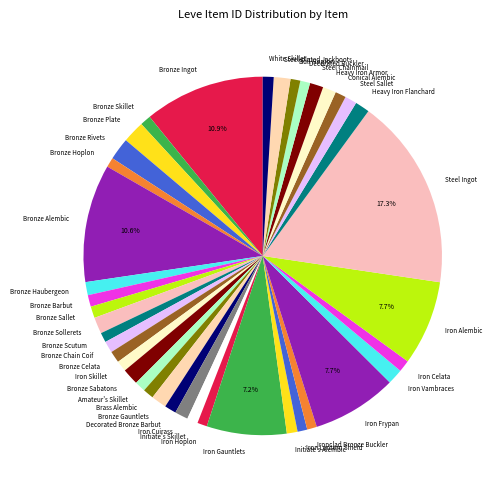

Is it true that Bronze Sabatons is 16% of the pie?

False